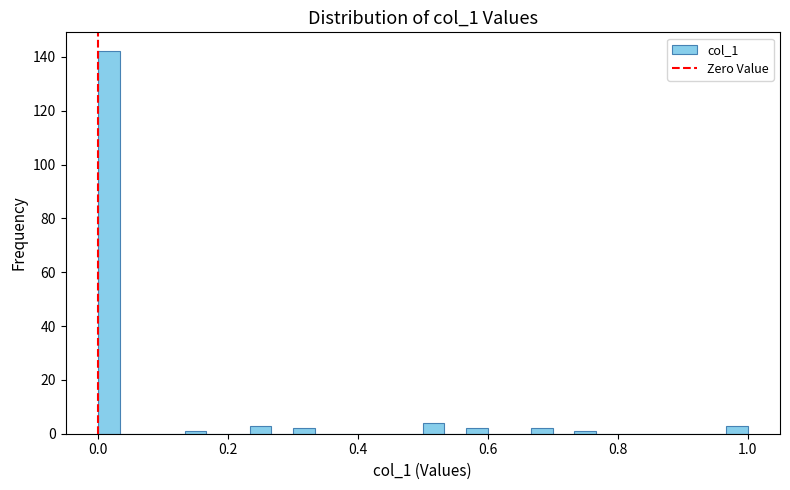

Around what value on the x-axis is the tallest bar? Give the approximate position of its centre, as read against the axis.

0.02